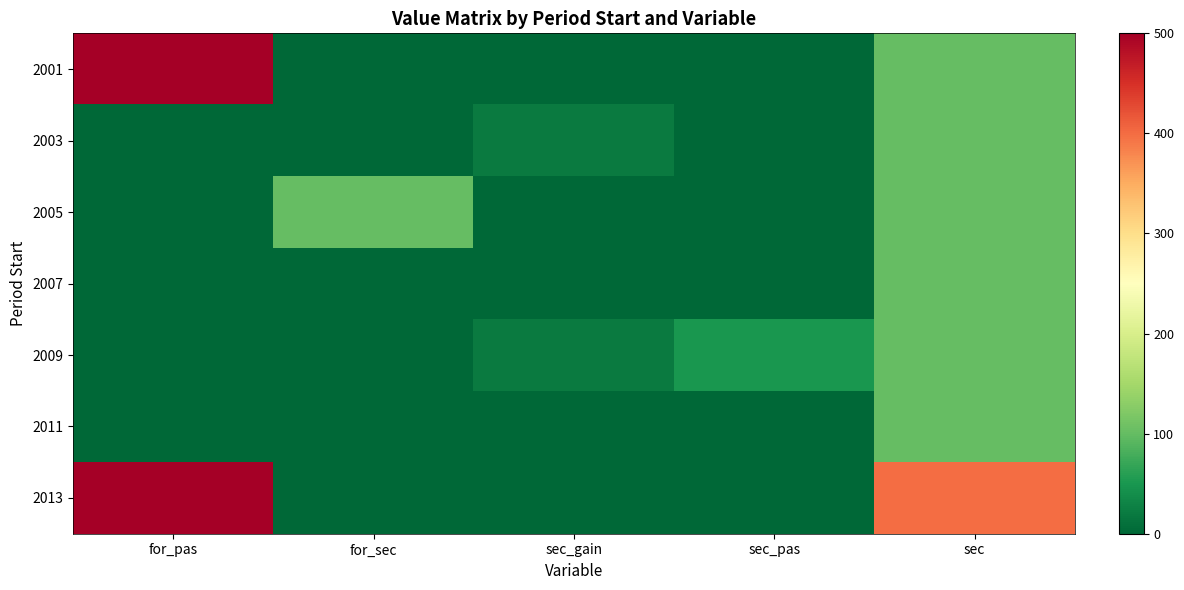

What is the spread (max minus min) of values at sec?

300